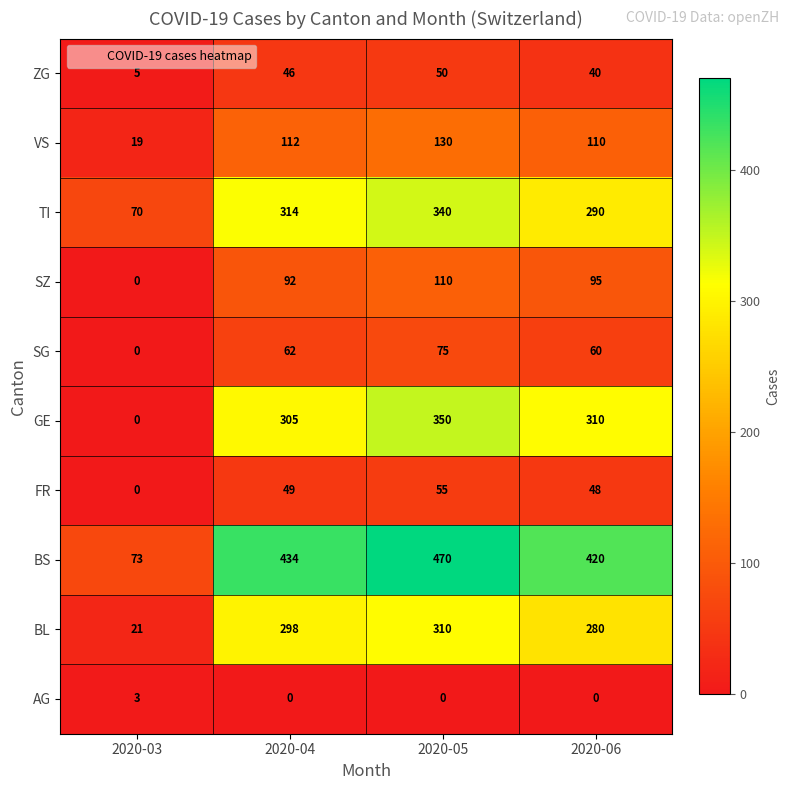

What is the difference between the second highest and minimum values in the BL series?

277